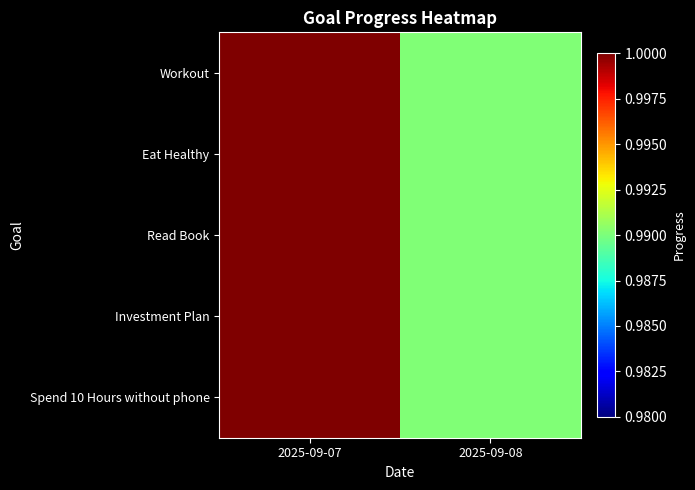

Reading left to right, what are all the values shown in this chart?

Workout: 2025-09-07=1.0	2025-09-08=1.0
Eat Healthy: 2025-09-07=1.0	2025-09-08=1.0
Read Book: 2025-09-07=1.0	2025-09-08=1.0
Investment Plan: 2025-09-07=1.0	2025-09-08=1.0
Spend 10 Hours without phone: 2025-09-07=1.0	2025-09-08=1.0